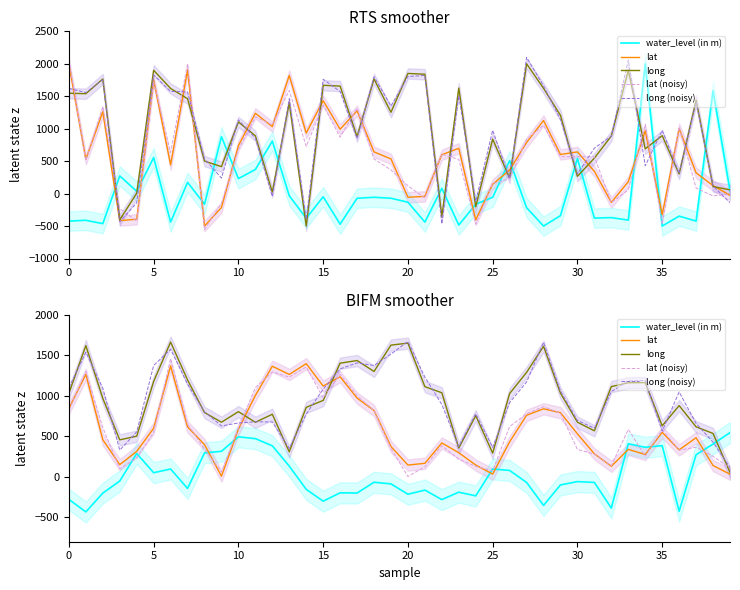

How many lines are shown in the chart?

5